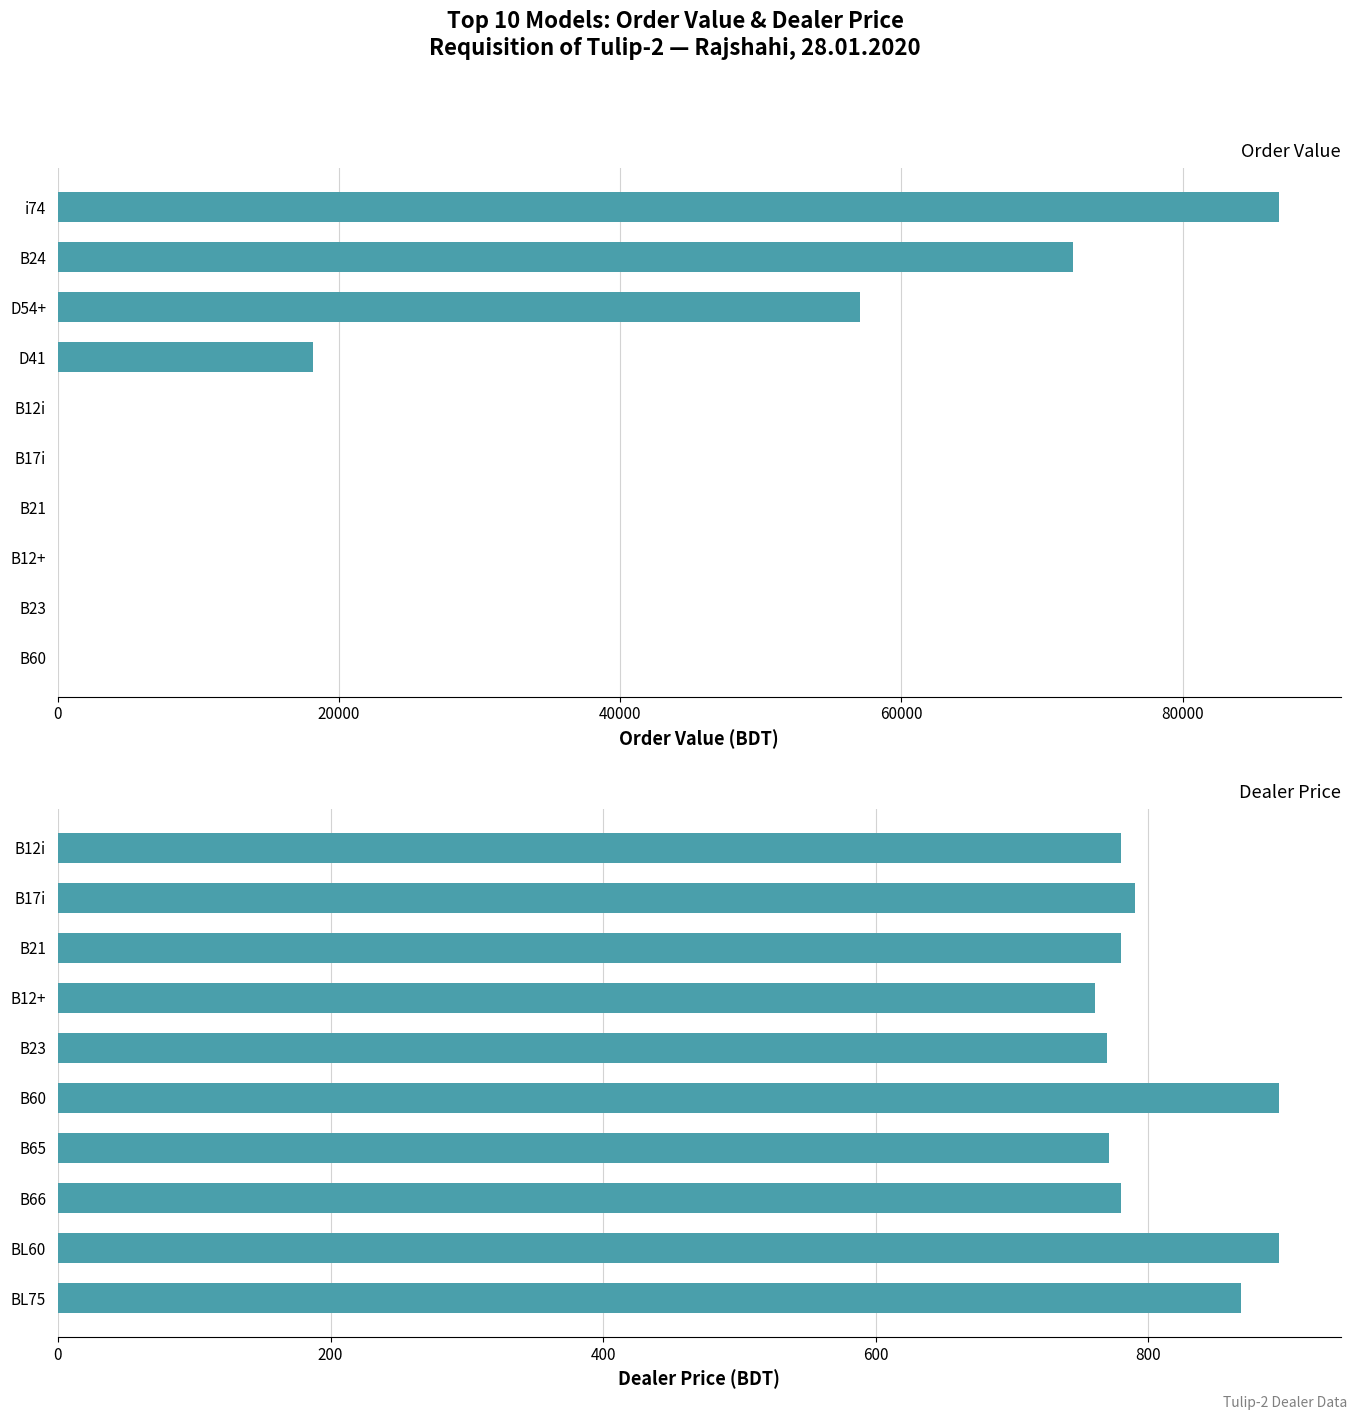

Which series has the largest total across all categories?

Order Value